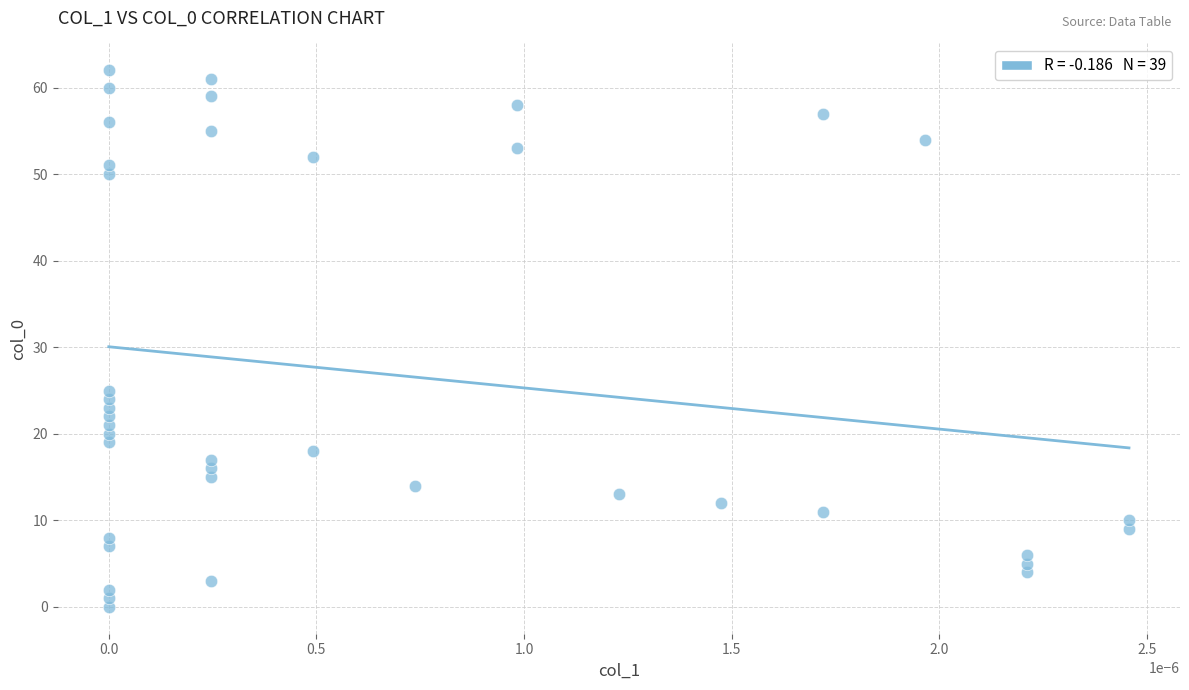

What Y value in the scatter plot is closest to 31?

25